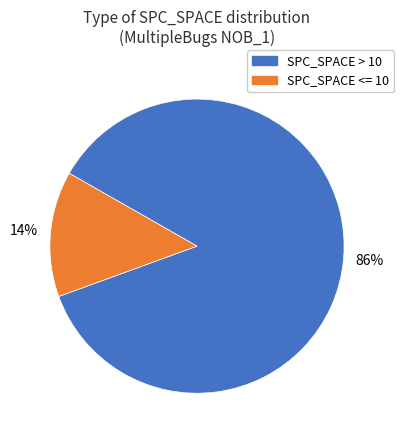

Does any single category account for the majority?

Yes